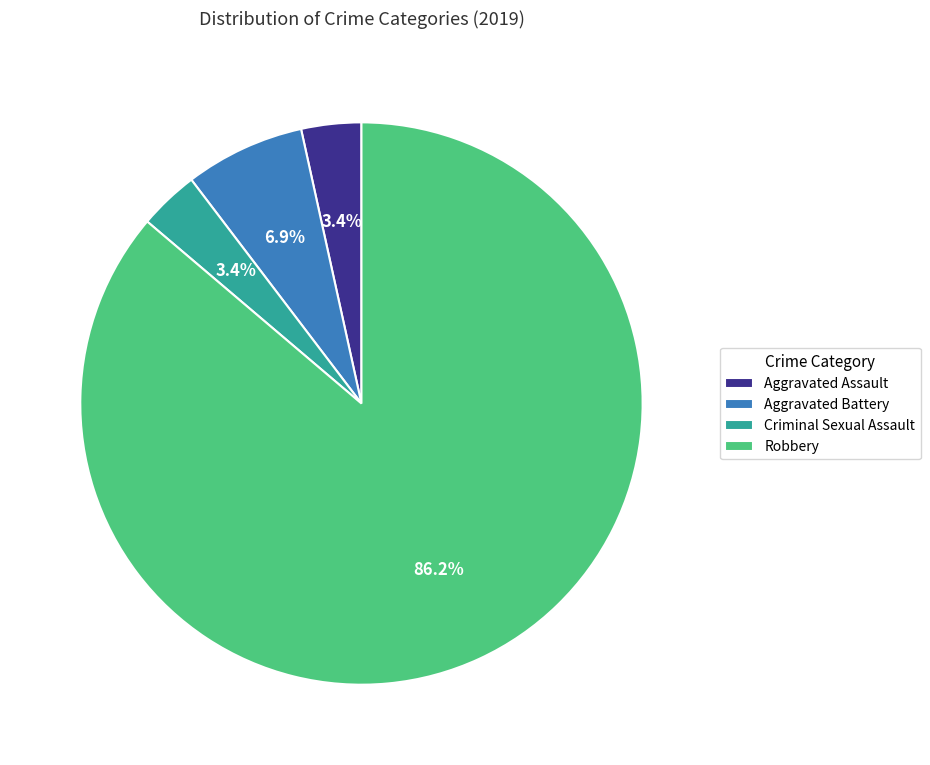

To the nearest percent, what is the combined percentage of Aggravated Assault and Aggravated Battery?

10%